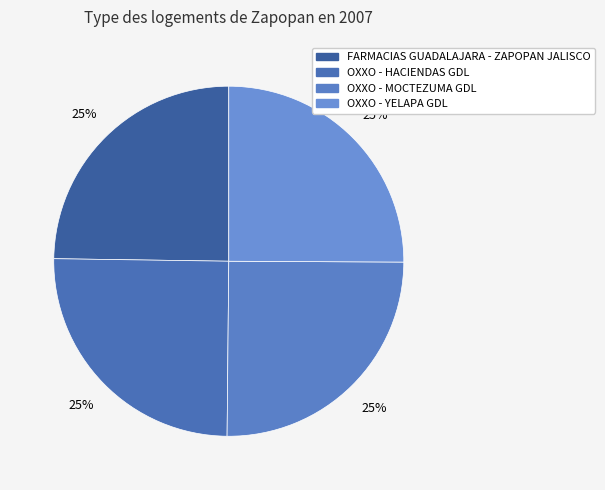

Between OXXO - HACIENDAS GDL and OXXO - MOCTEZUMA GDL, which is larger?

OXXO - MOCTEZUMA GDL